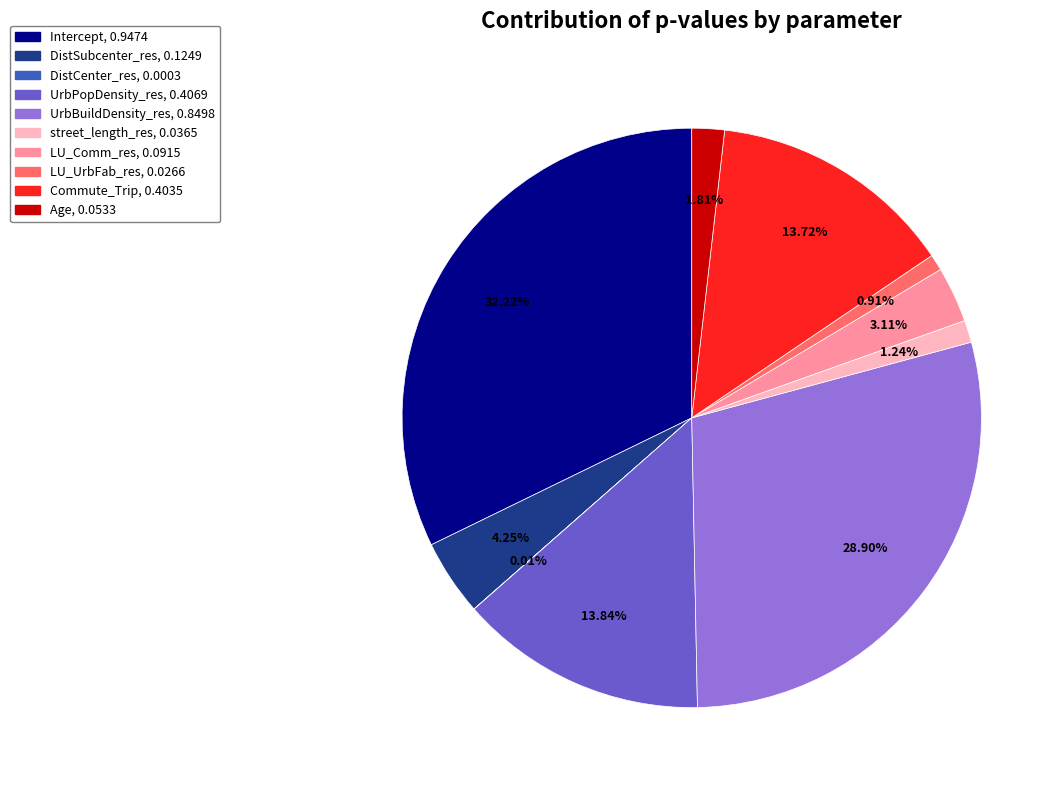

What portion of the pie excludes UrbBuildDensity_res?

71.1%